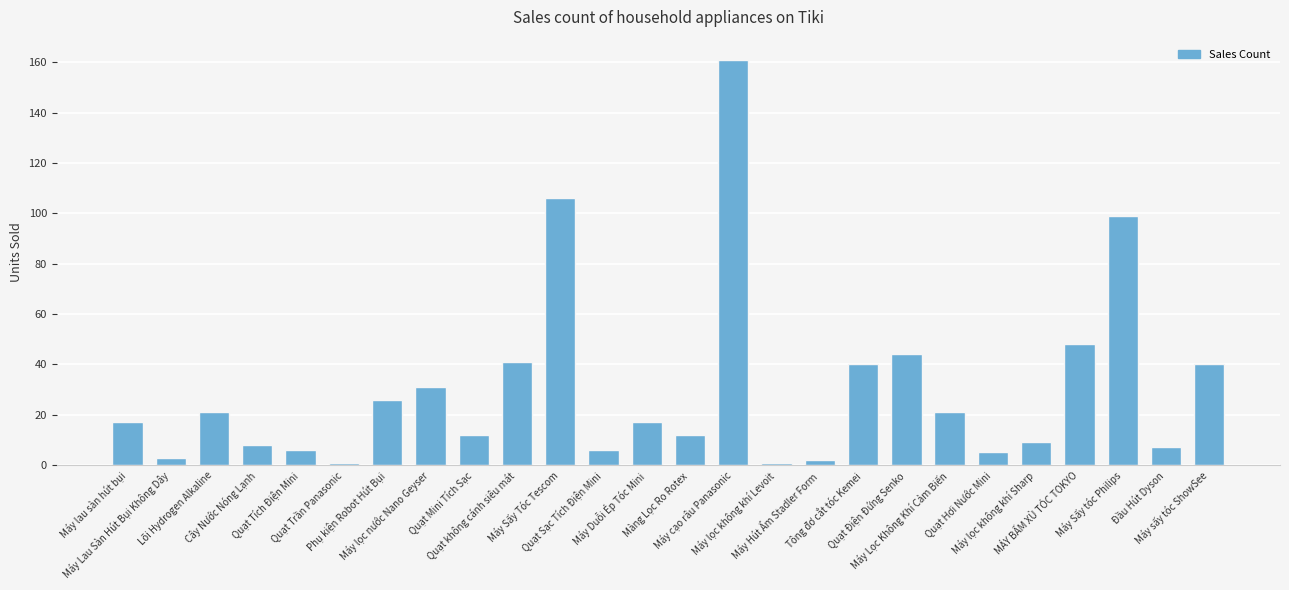

Which has a higher value, Máy sấy tóc ShowSee or Cây Nước Nóng Lạnh?

Máy sấy tóc ShowSee